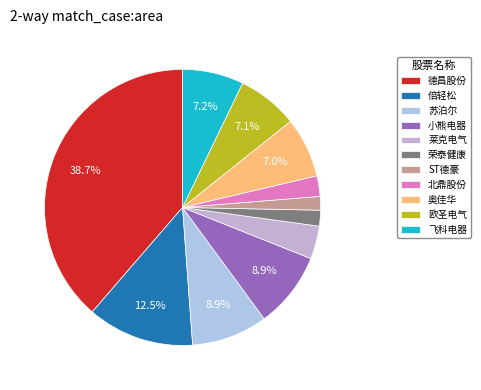

Does 小熊电器 account for over 50% of the chart?

No